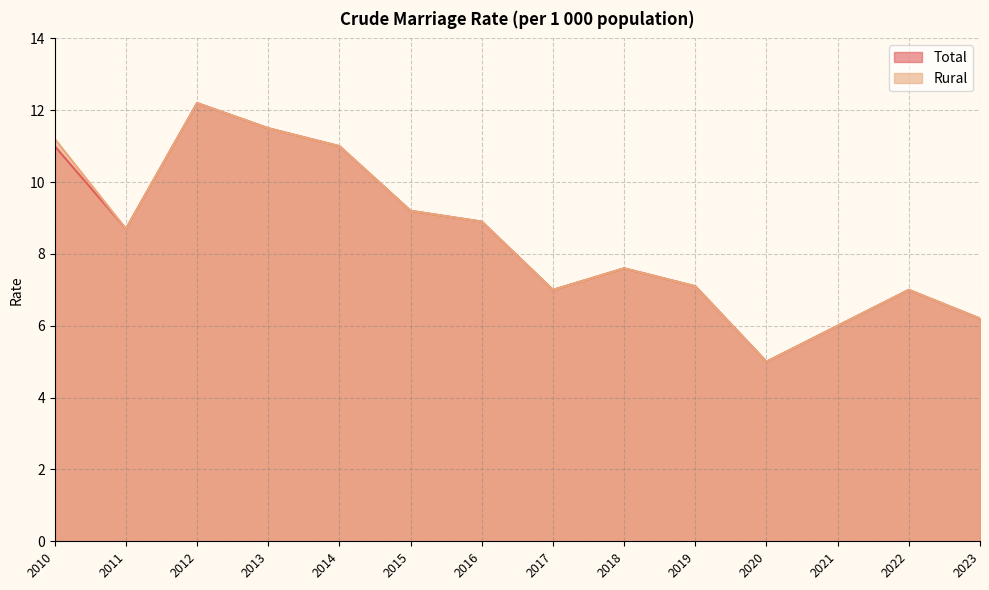

The value of Rural at 2016 is 8.9. True or false?

True